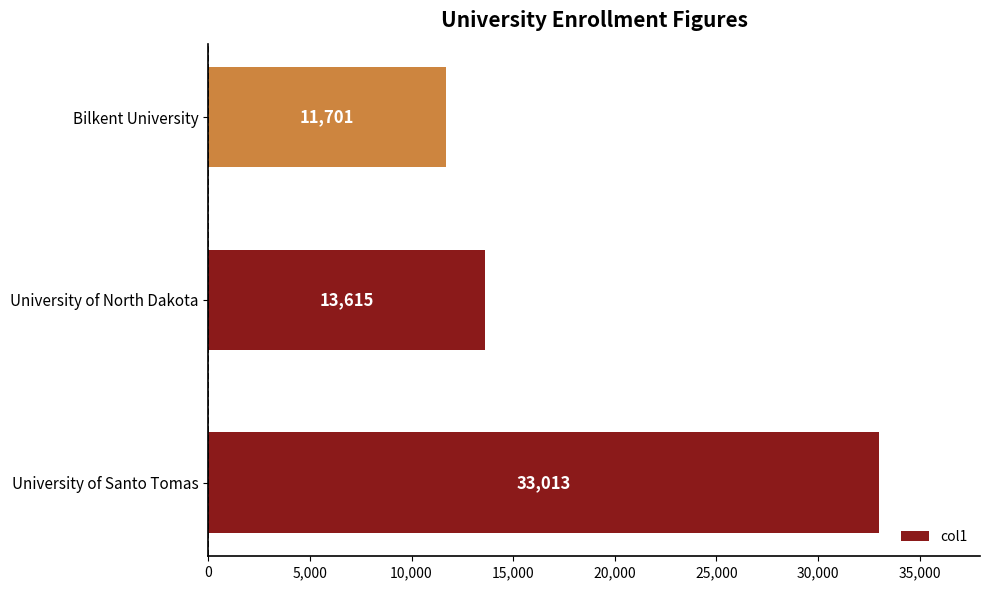

Reading top to bottom, list all the values displayed in this chart.

Bilkent University=11701	University of North Dakota=13615	University of Santo Tomas=33013